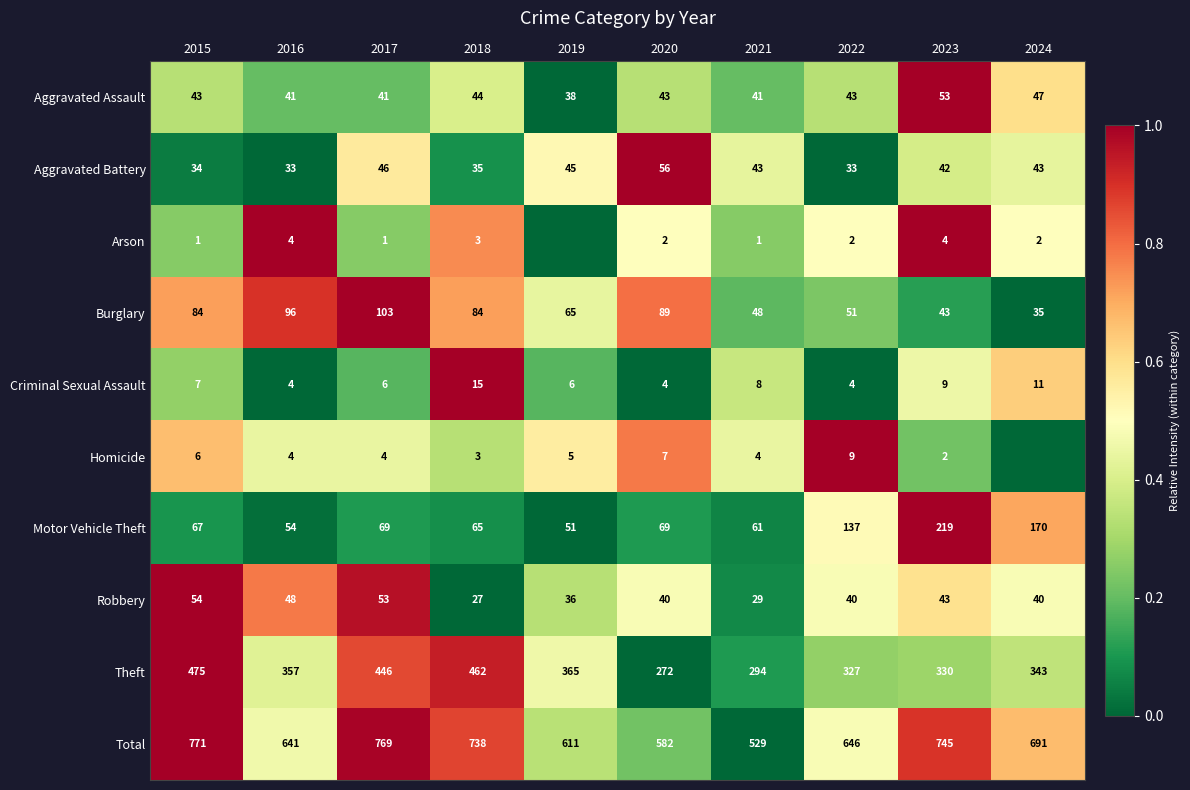

Is the value of Total at 2017 greater than the value of Robbery at 2023?

Yes